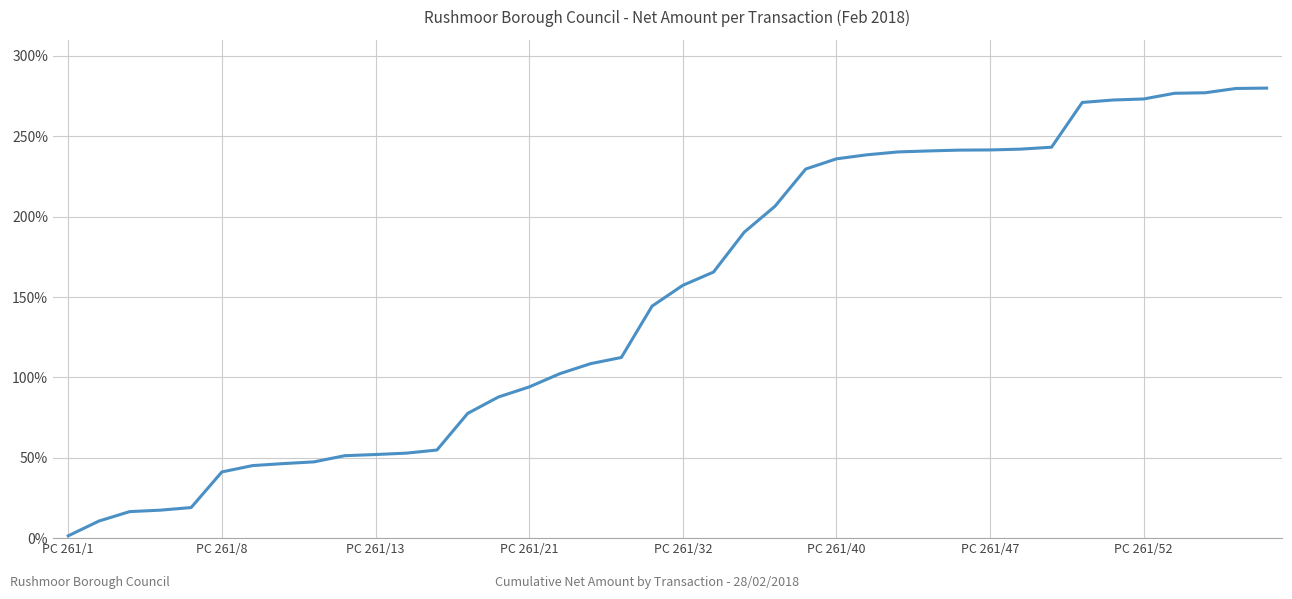

What is the difference between the maximum and minimum values?

278.6